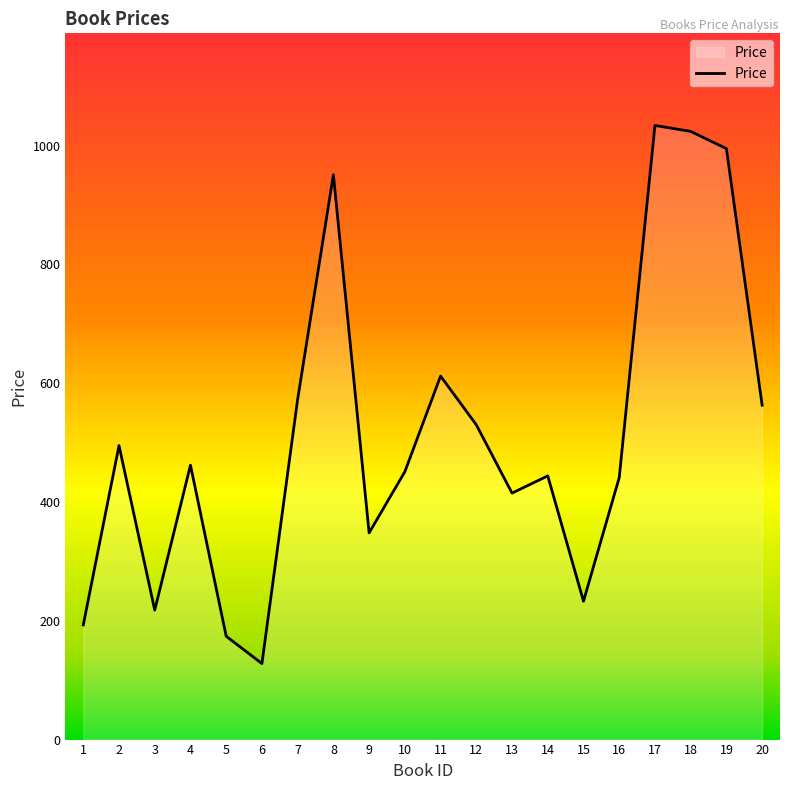

Is it true that the value at 18 is 273?

False